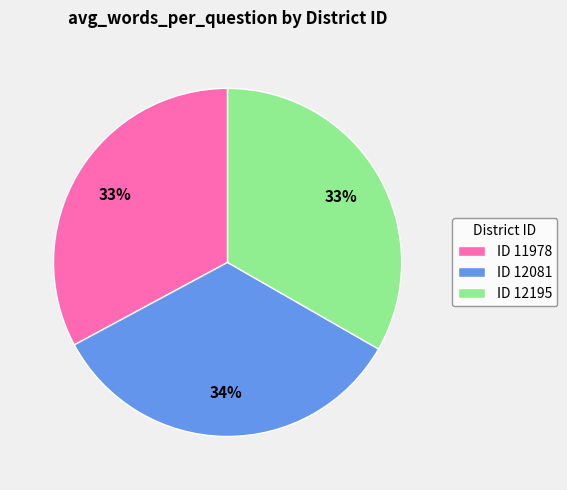

To the nearest percent, what is the average slice percentage?

33%